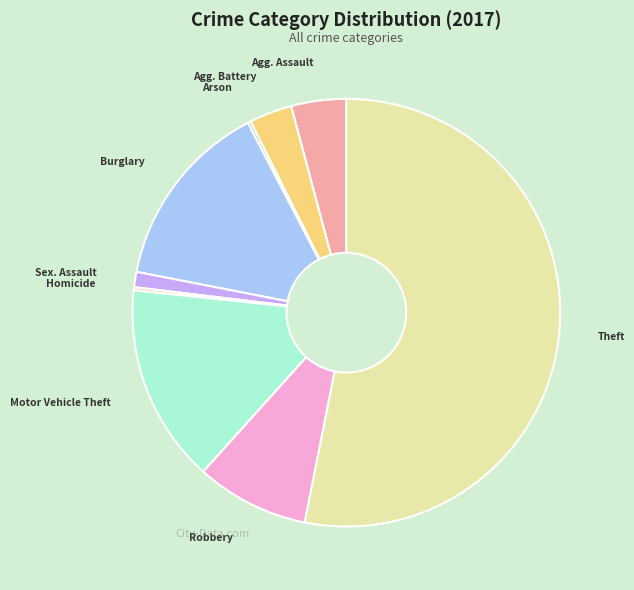

To the nearest percent, what is the difference between the largest and smallest slice percentages?

53%